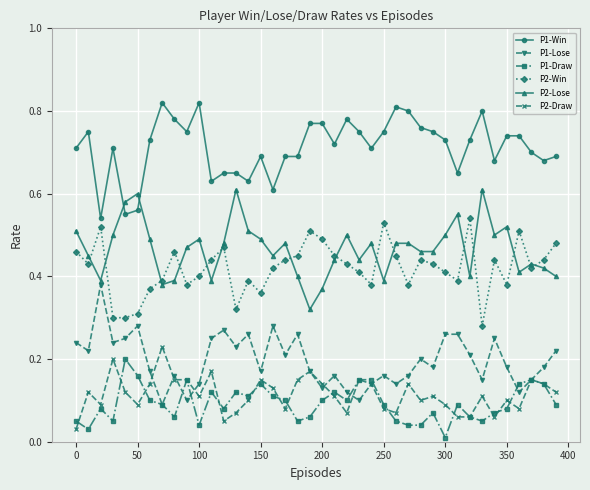

Which series has the largest total across all categories?

P1-Win